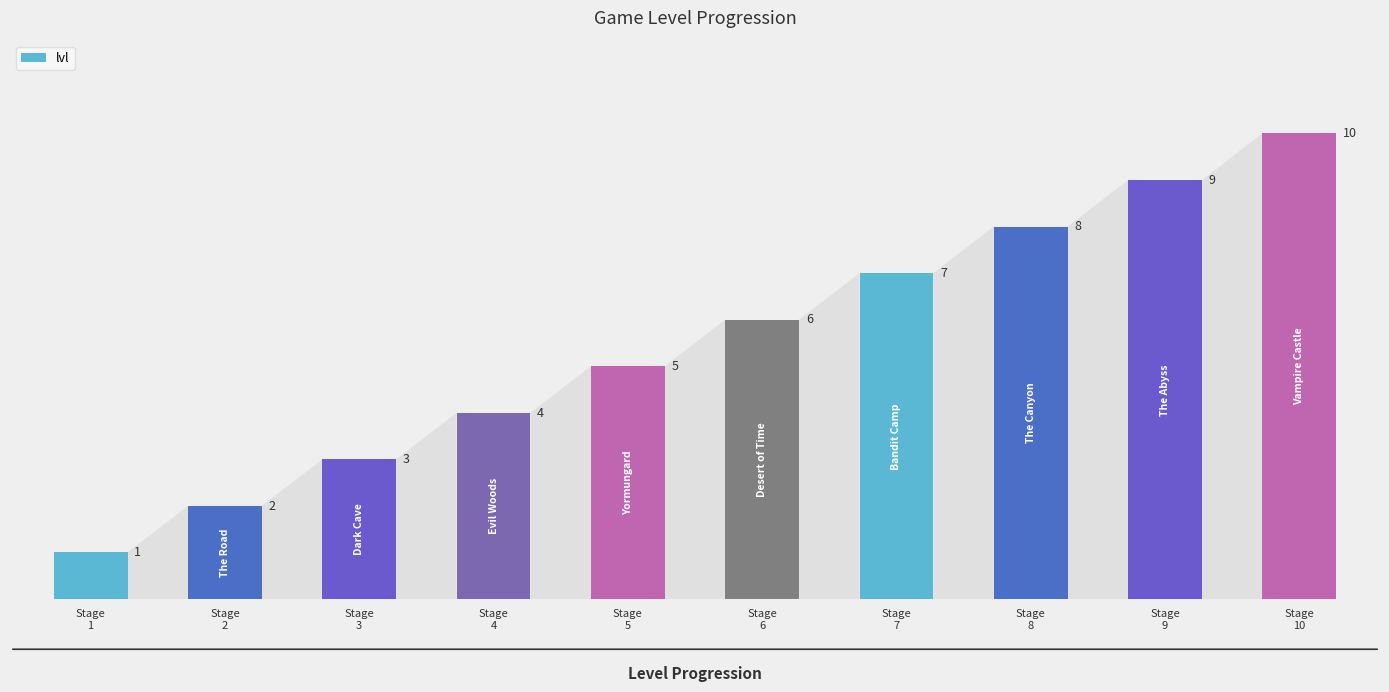

What is the difference between the values at Stage
7 and Stage
8?

1